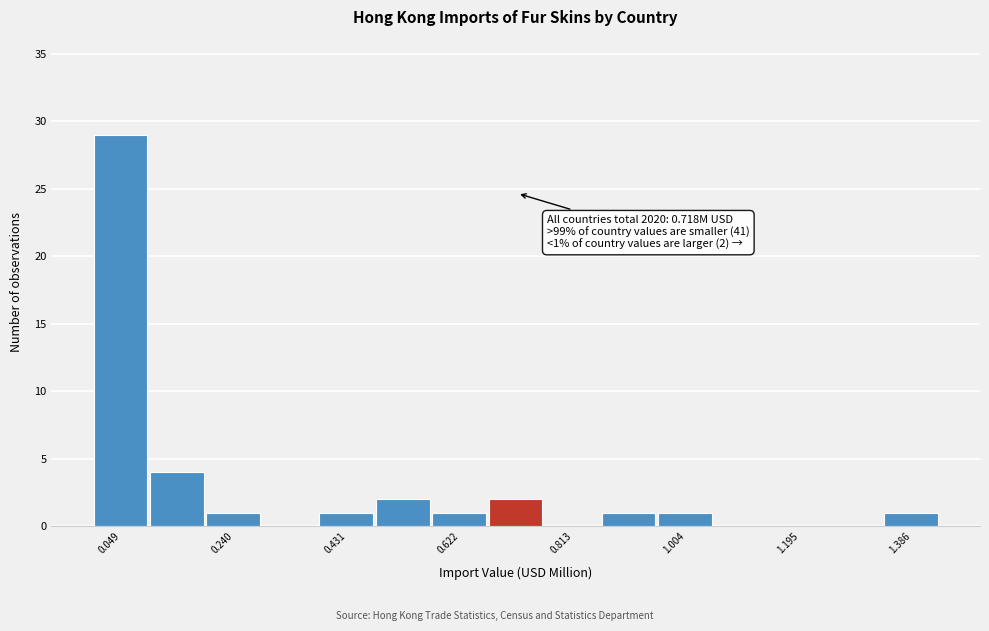

Which range on the x-axis has the tallest bar?

0.00 to 0.10